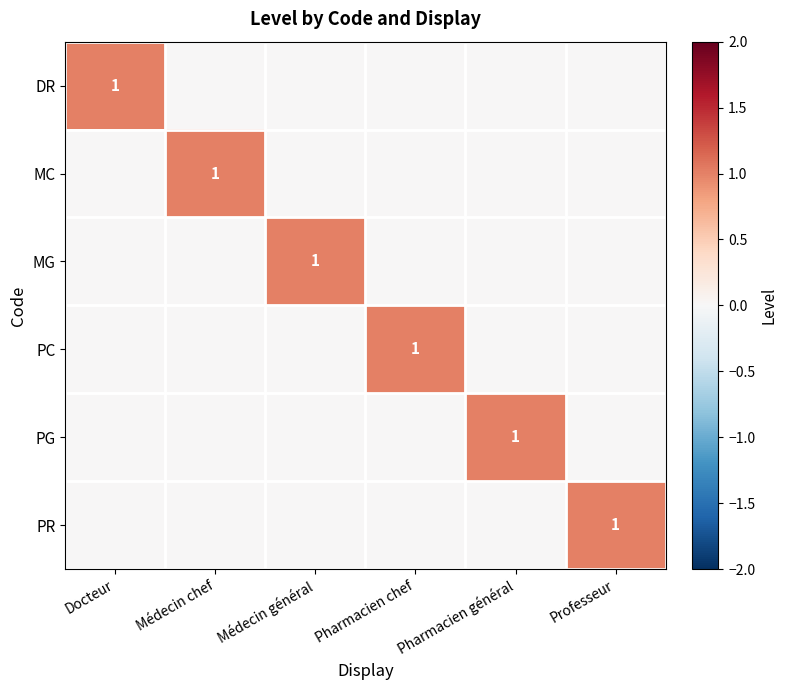

The value of MC at Médecin chef is 1. True or false?

True